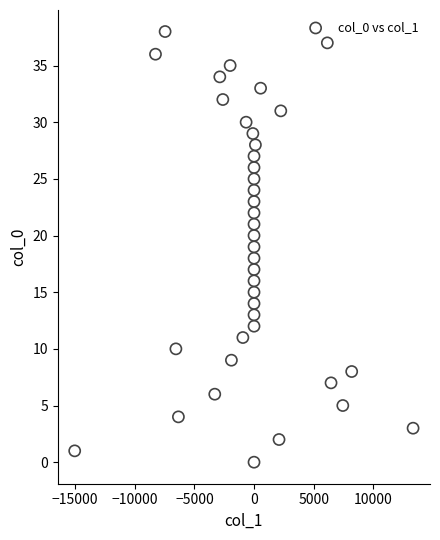

What is the range of Y values (max minus min)?

38